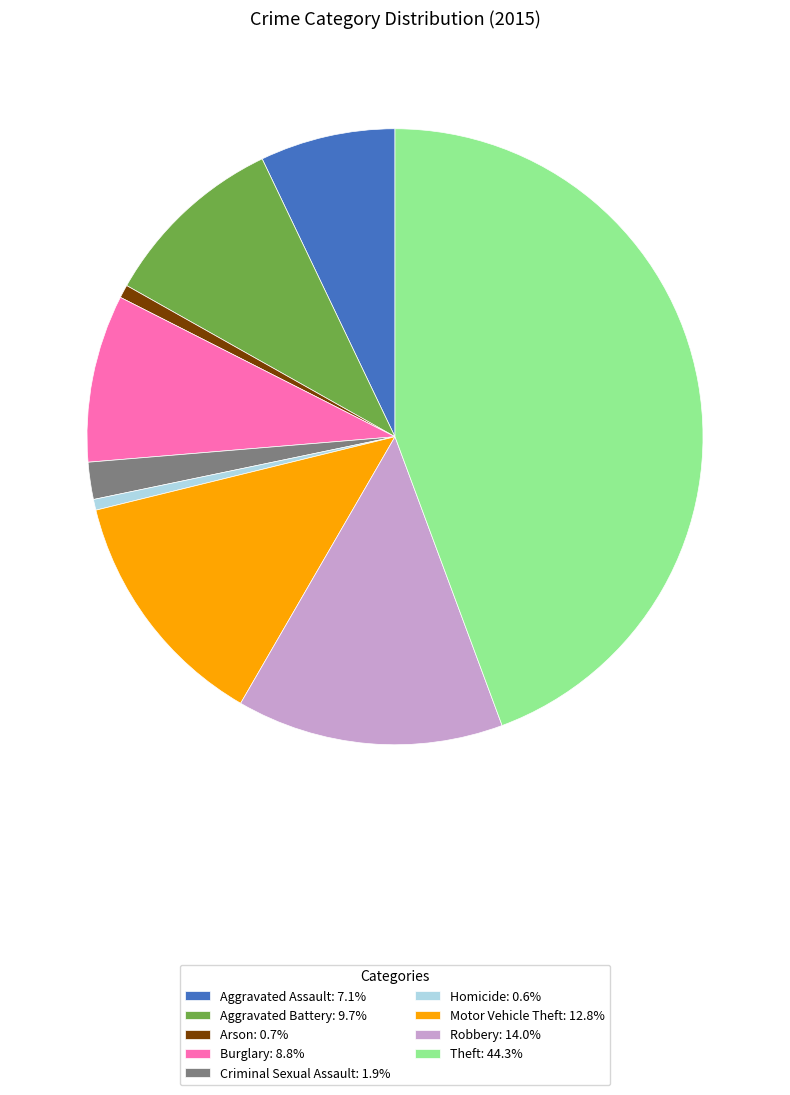

Is it true that Aggravated Battery is 10% of the pie?

True